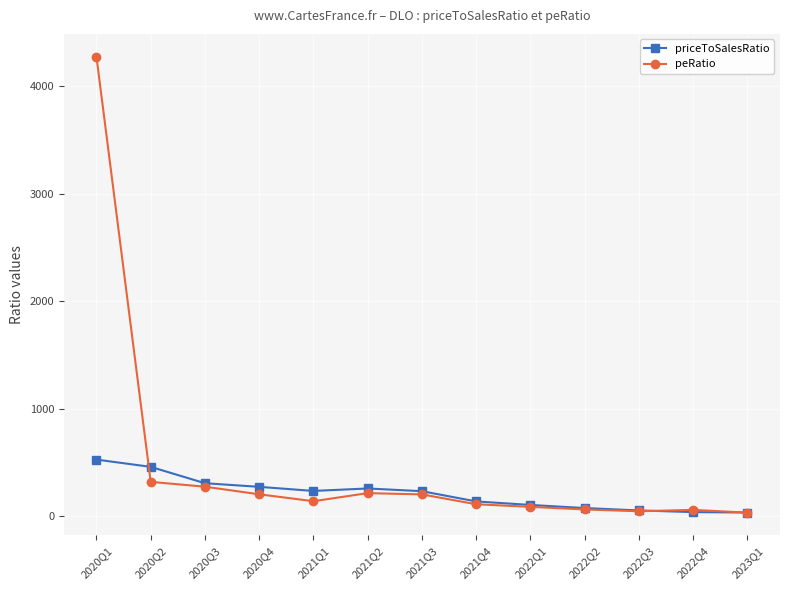

What is the label of the 9th point from the right?

2021Q1